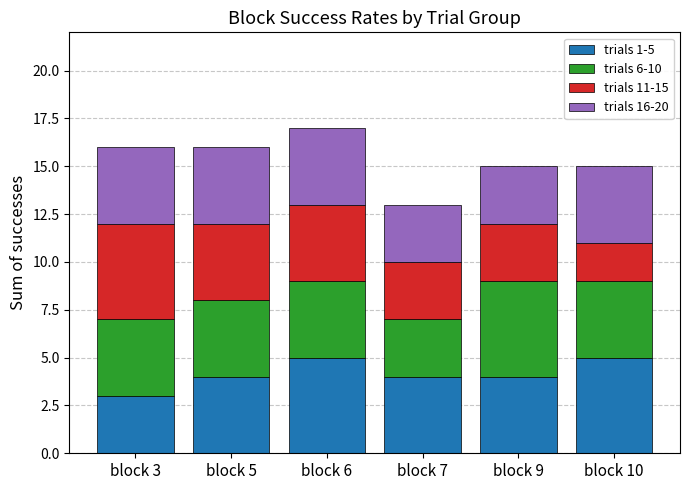

What is the highest value of the trials 1-5 series?

5